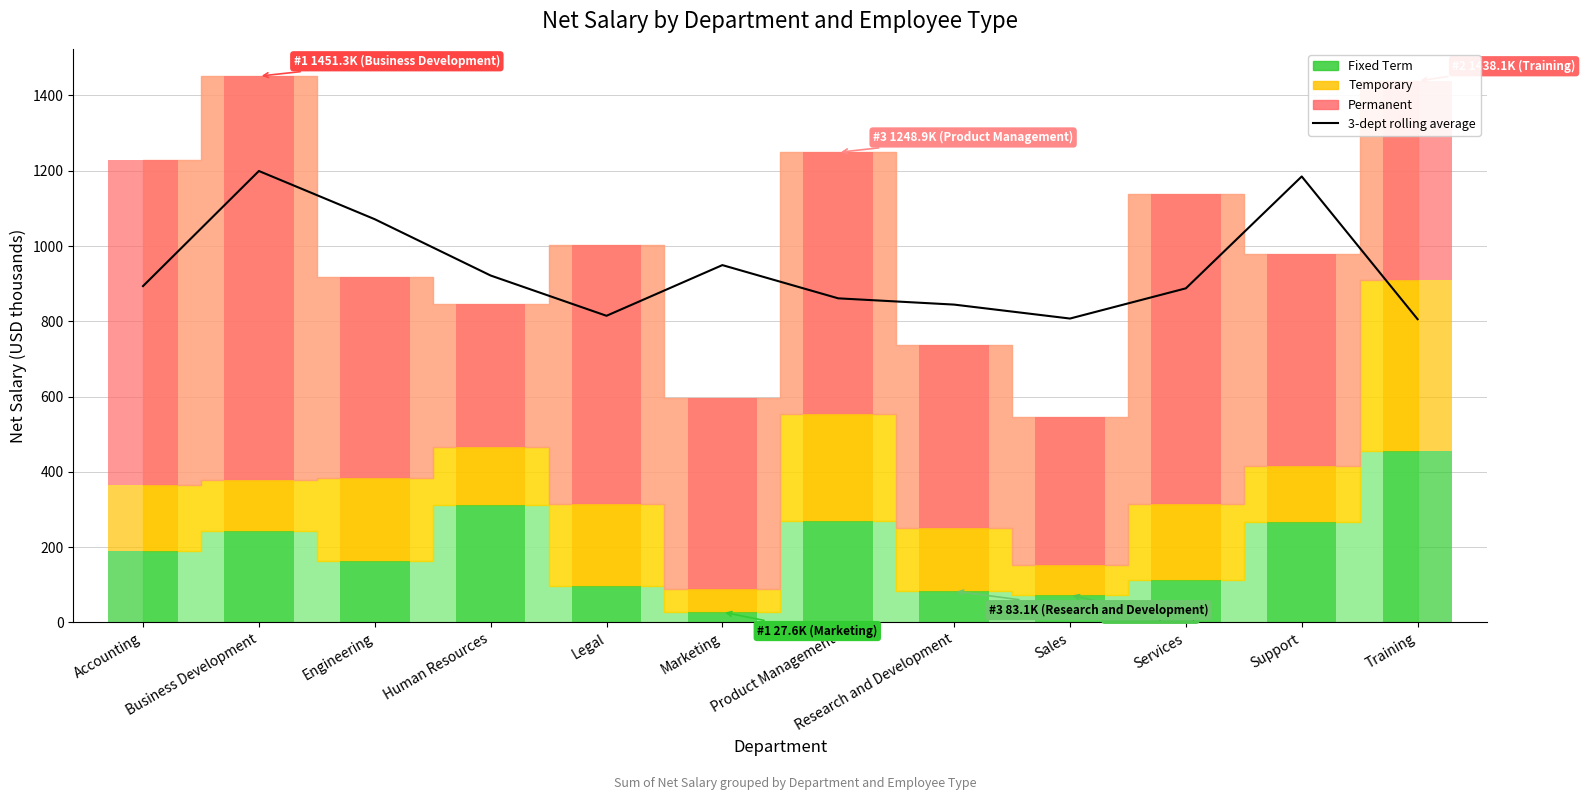

What is the change in value from Engineering to Human Resources?

-149.6